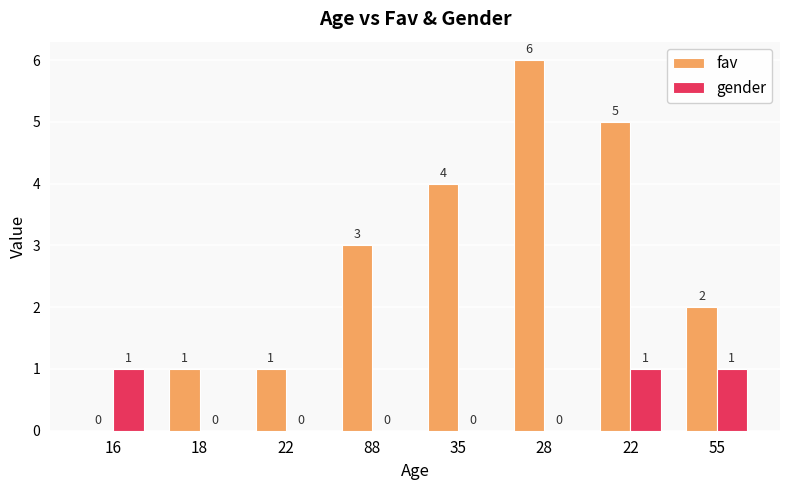

What is the label of the 2nd bar from the left?

18